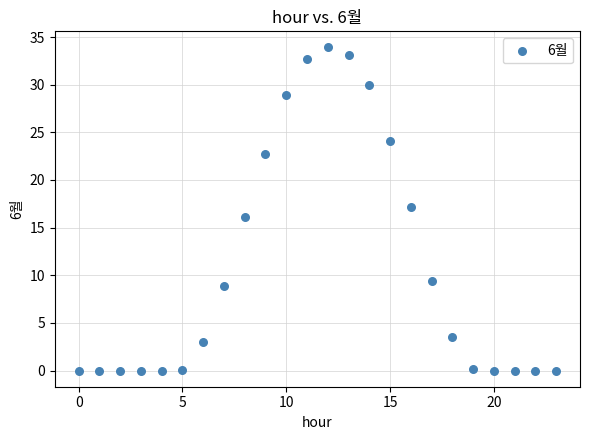

What is the range of Y values (max minus min)?

33.9